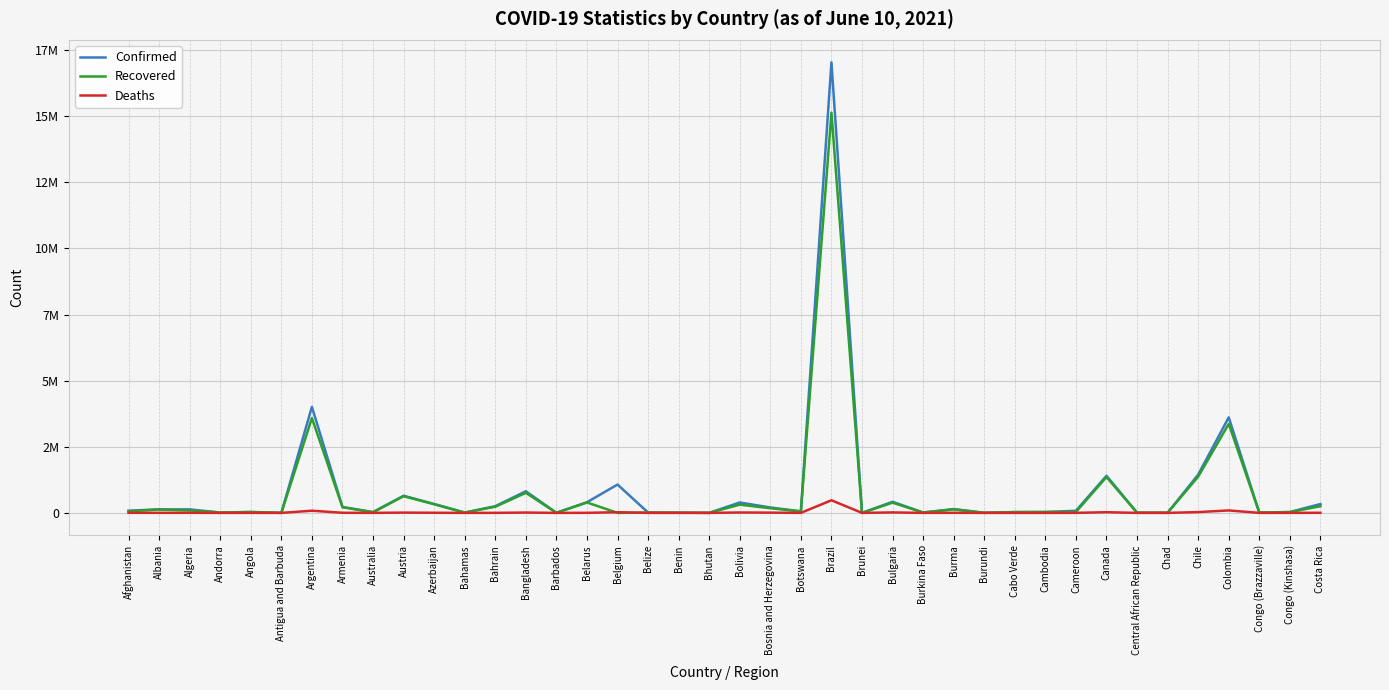

What is the label of the 12th point from the left?

Bahamas